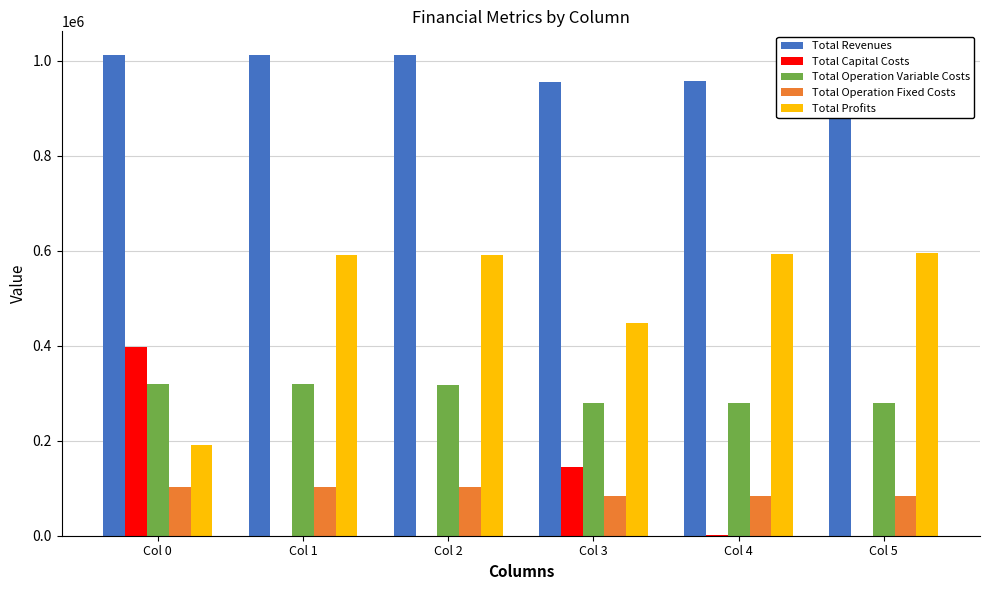

What is the total value across all series at Col 1?

2022101.3